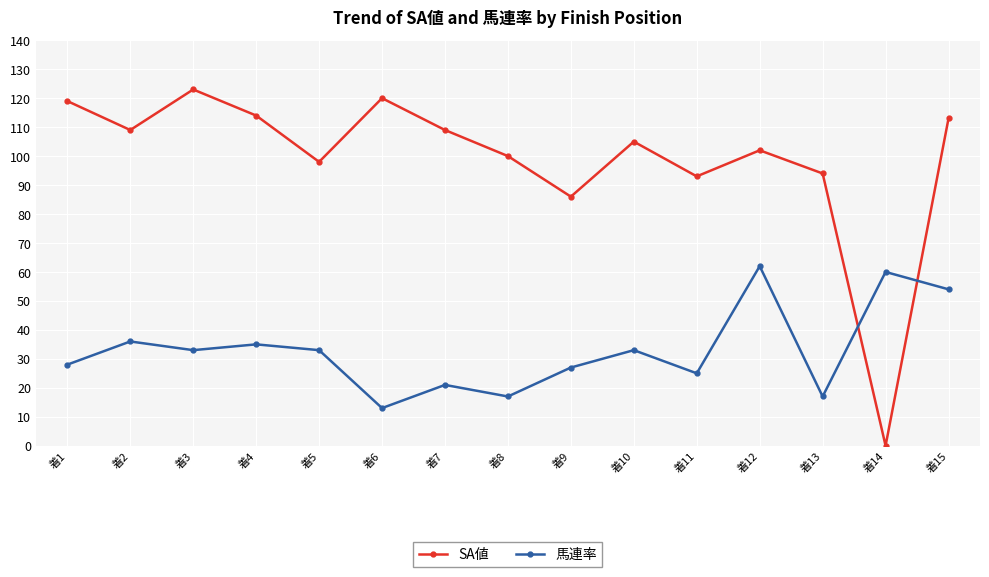

Which series changed the most between 着12 and 着13?

馬連率